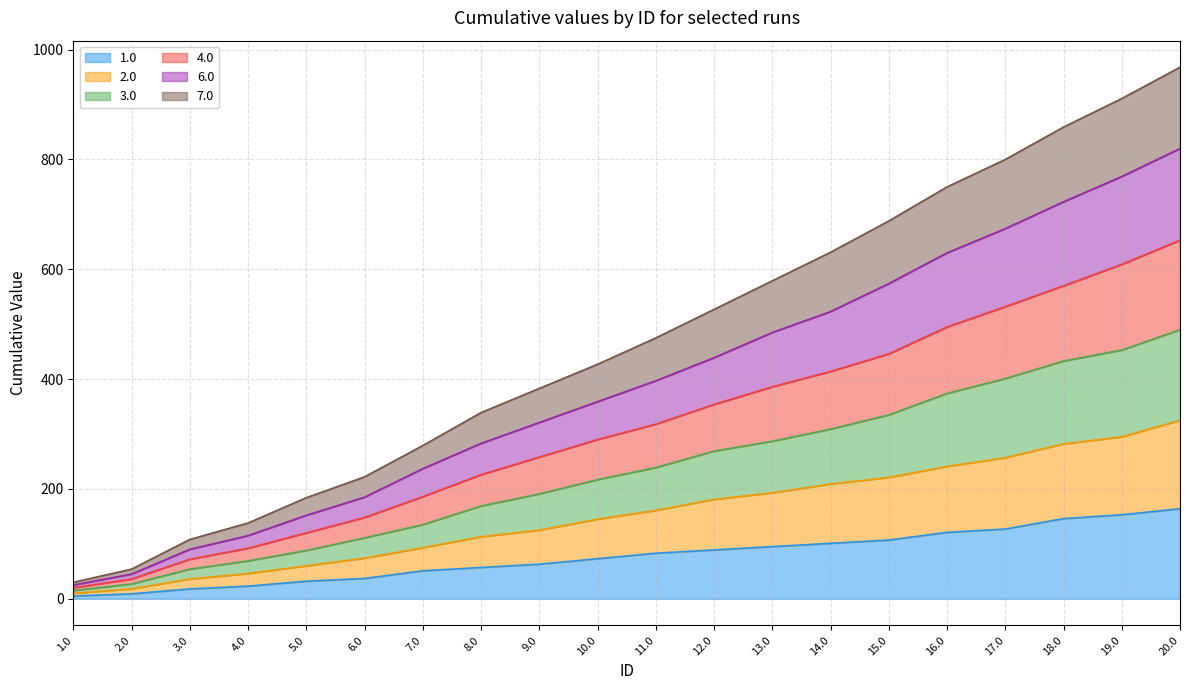

List the labels in order of 2.0 value, smallest first.

1.0, 2.0, 3.0, 4.0, 5.0, 6.0, 7.0, 8.0, 9.0, 10.0, 11.0, 12.0, 13.0, 14.0, 15.0, 16.0, 17.0, 18.0, 19.0, 20.0